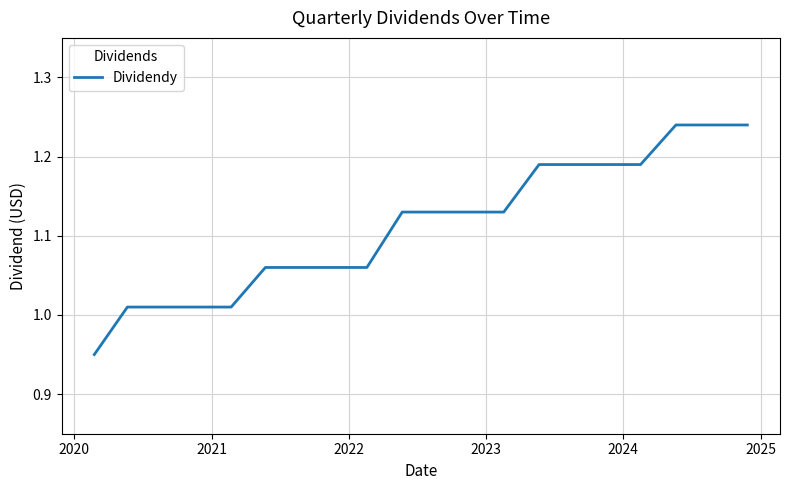

What is the difference between the maximum and minimum values?

0.3